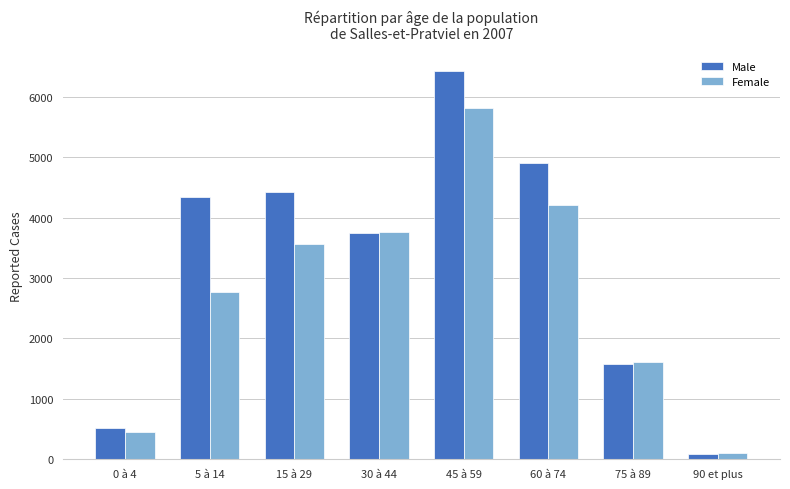

Which category has the lowest value in the Female series?

90 et plus